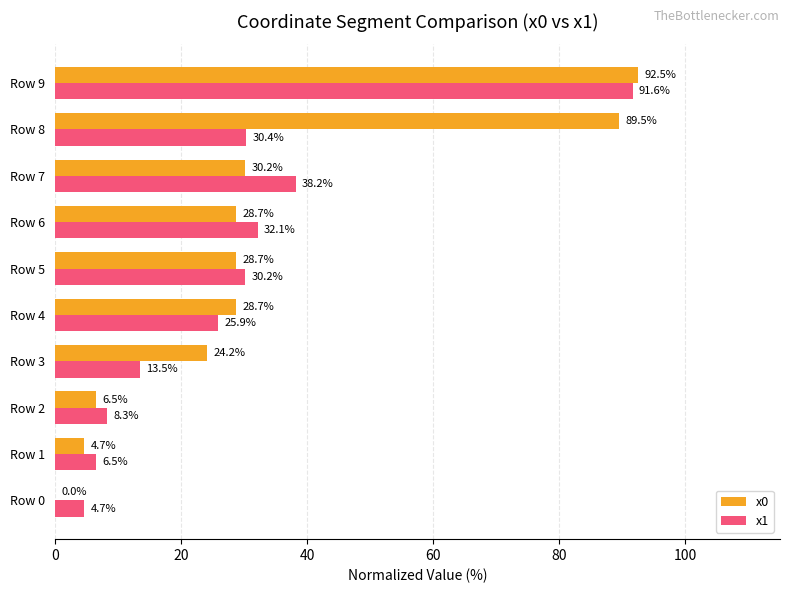

Which series changed the most between Row 2 and Row 6?

x1